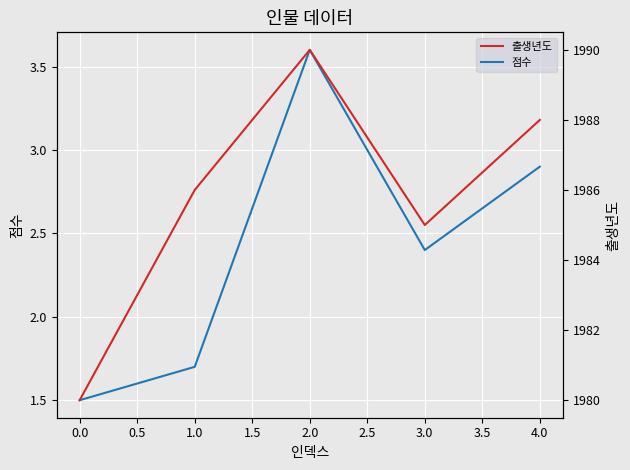

True or false: 점수 has a value of 4.4 at 4.0.

False